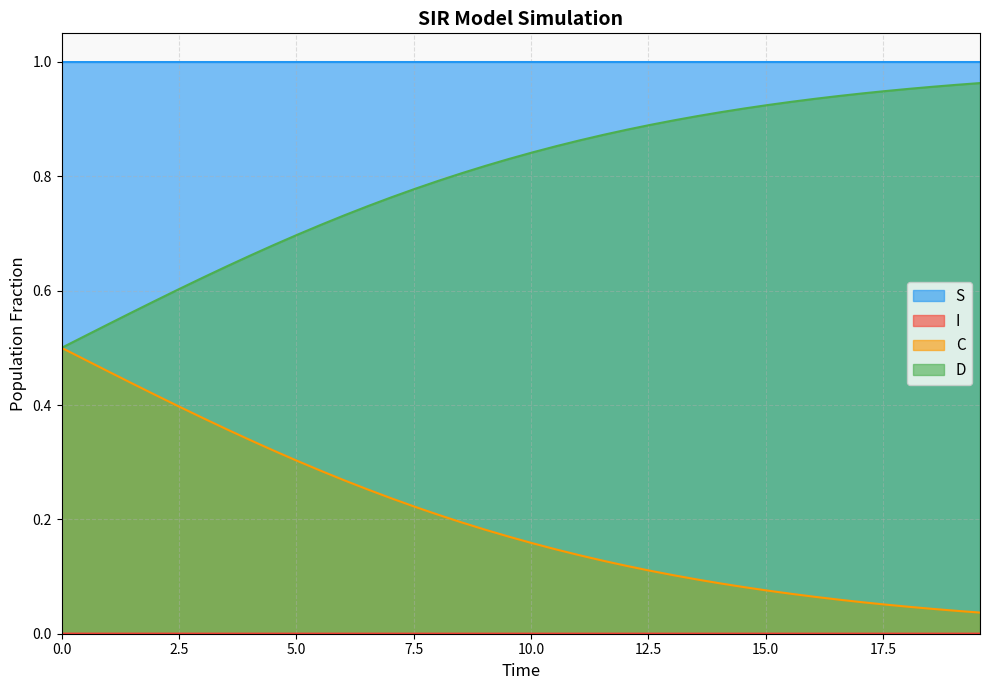

True or false: S and C cross at least once.

False